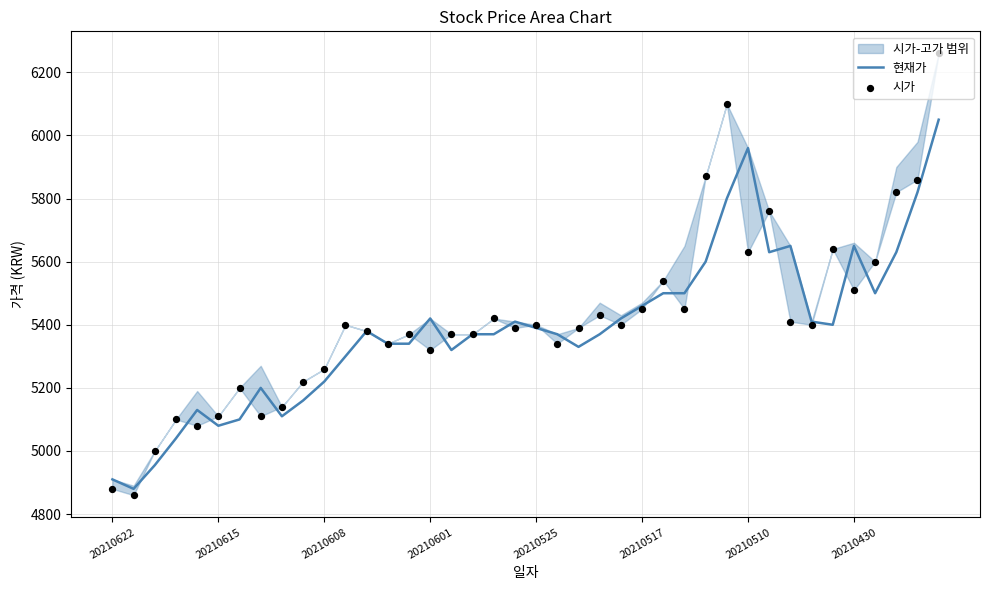

What is the total value across all series at 17?

10740